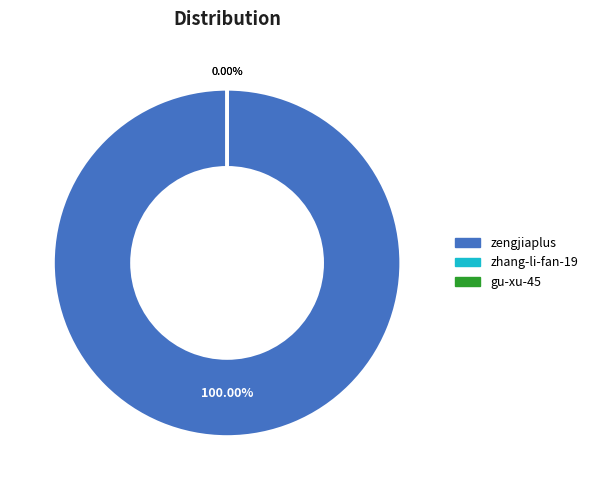

Do zhang-li-fan-19 and gu-xu-45 together represent more than half of the pie?

No